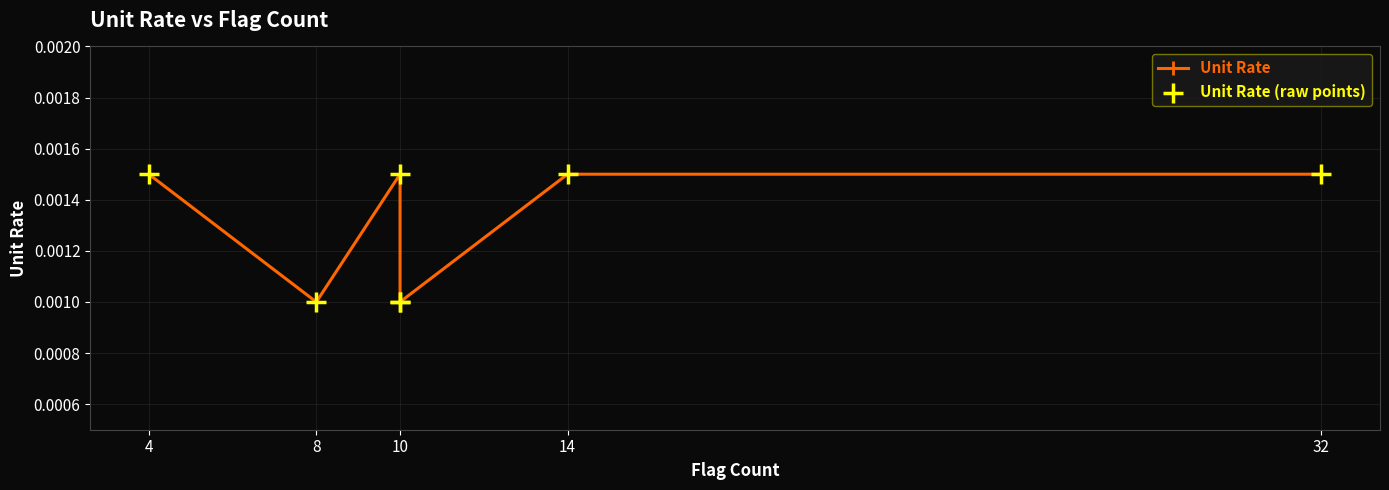

Which series has the largest total across all categories?

Unit Rate